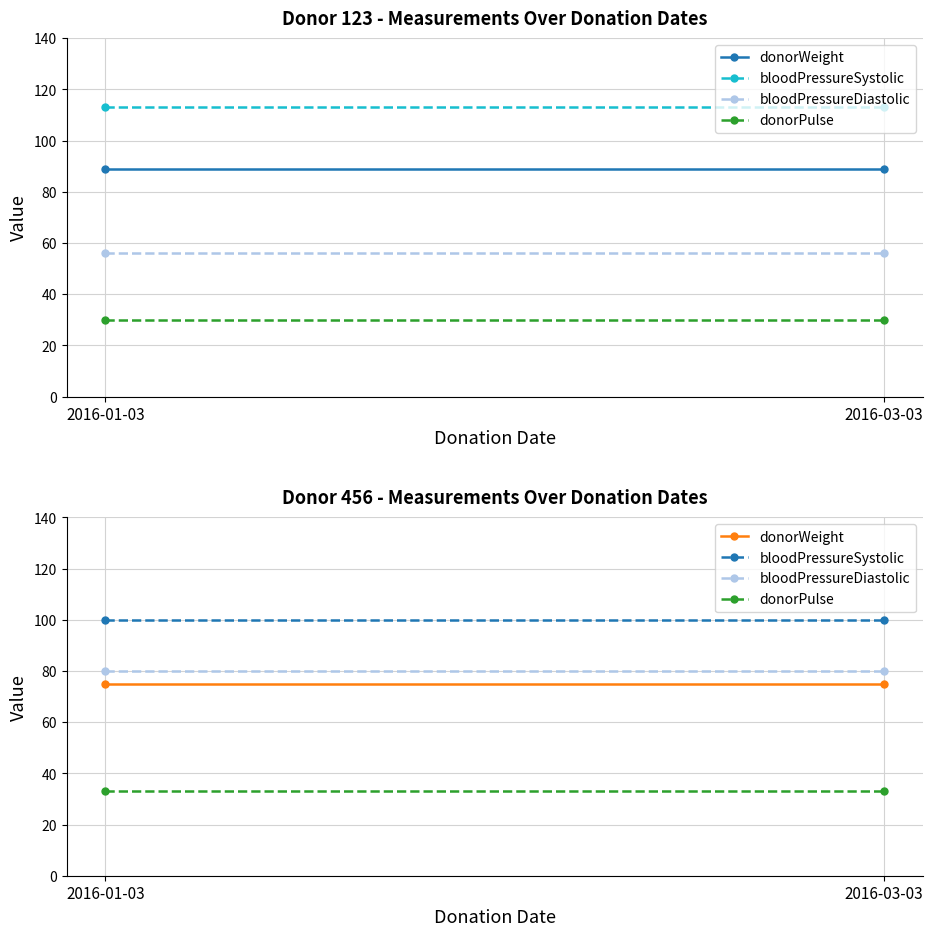

Rank the series at 2016-03-03 from highest to lowest value.

bloodPressureSystolic, bloodPressureDiastolic, donorWeight, donorPulse